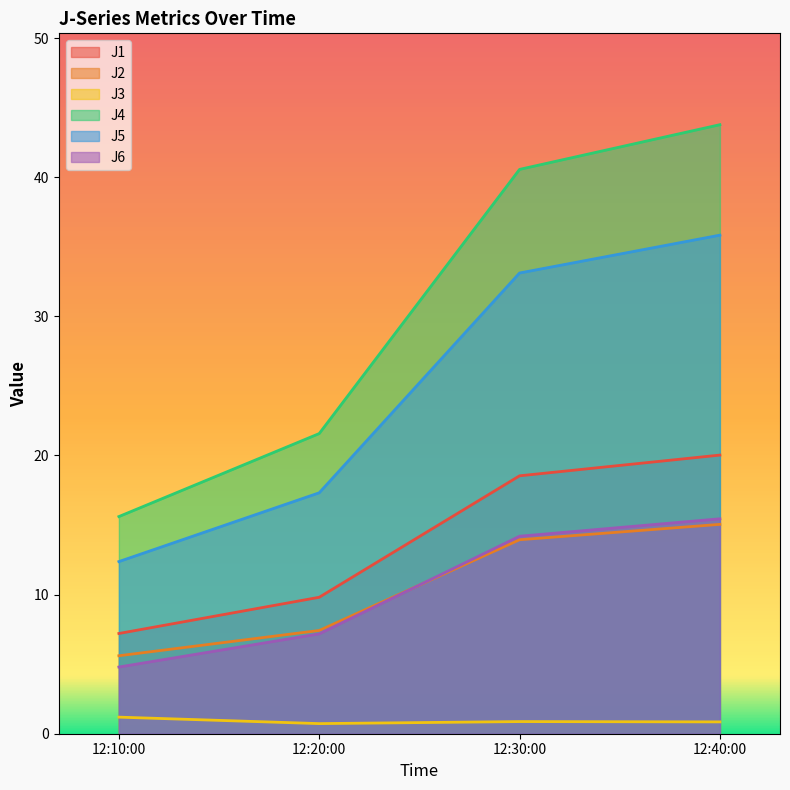

What is the maximum value for J3?

1.2